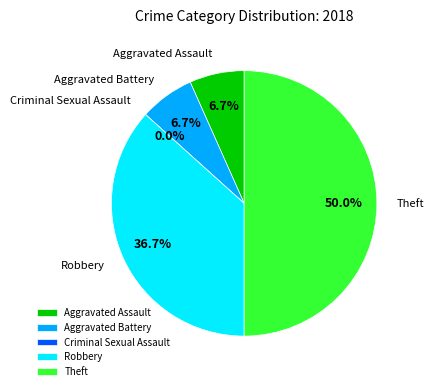

Which slice is the largest?

Theft